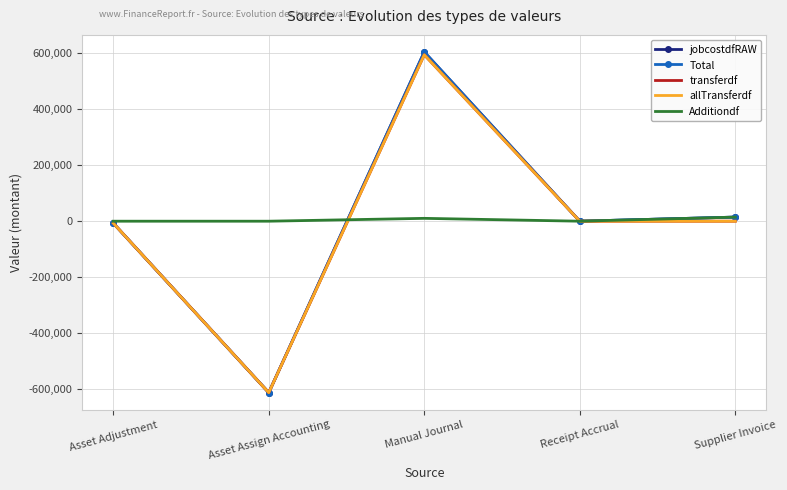

Between Manual Journal and Supplier Invoice, which series saw the biggest shift?

transferdf